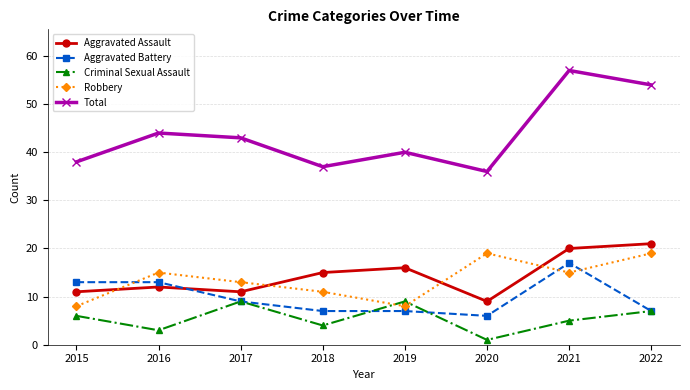

What is the difference between the Aggravated Battery values at 2020 and 2018?

1